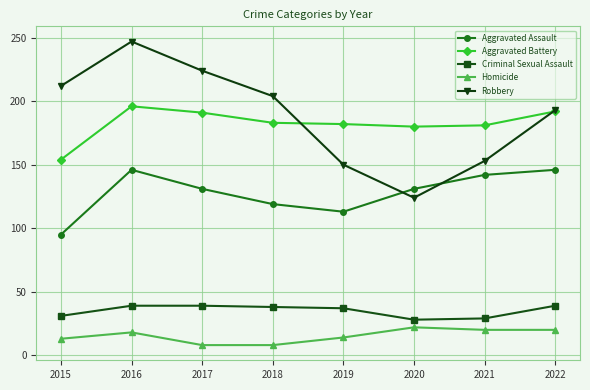

The Criminal Sexual Assault series shows 66 at 2017. True or false?

False